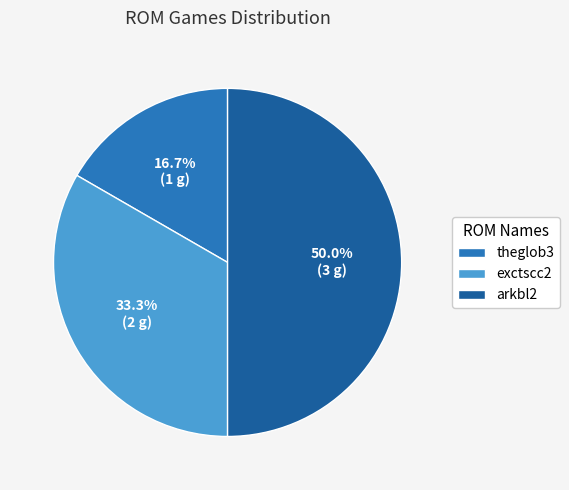

To the nearest percent, what is the average slice percentage?

33%